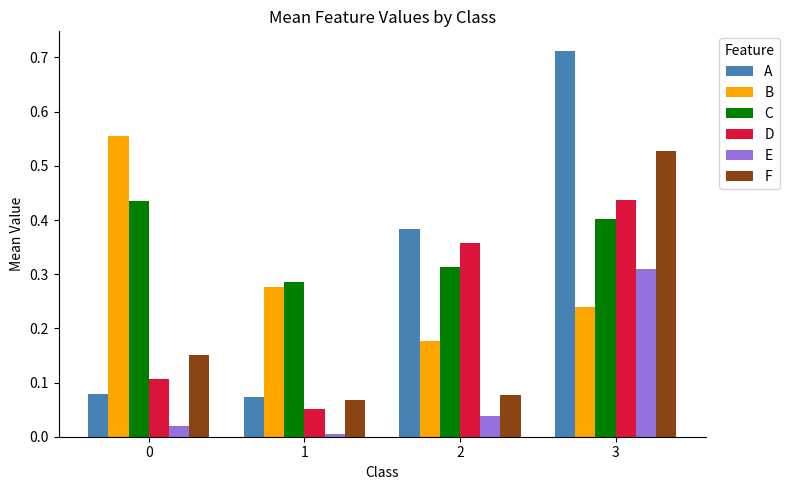

True or false: B has a value of 0.5 at 1.

False